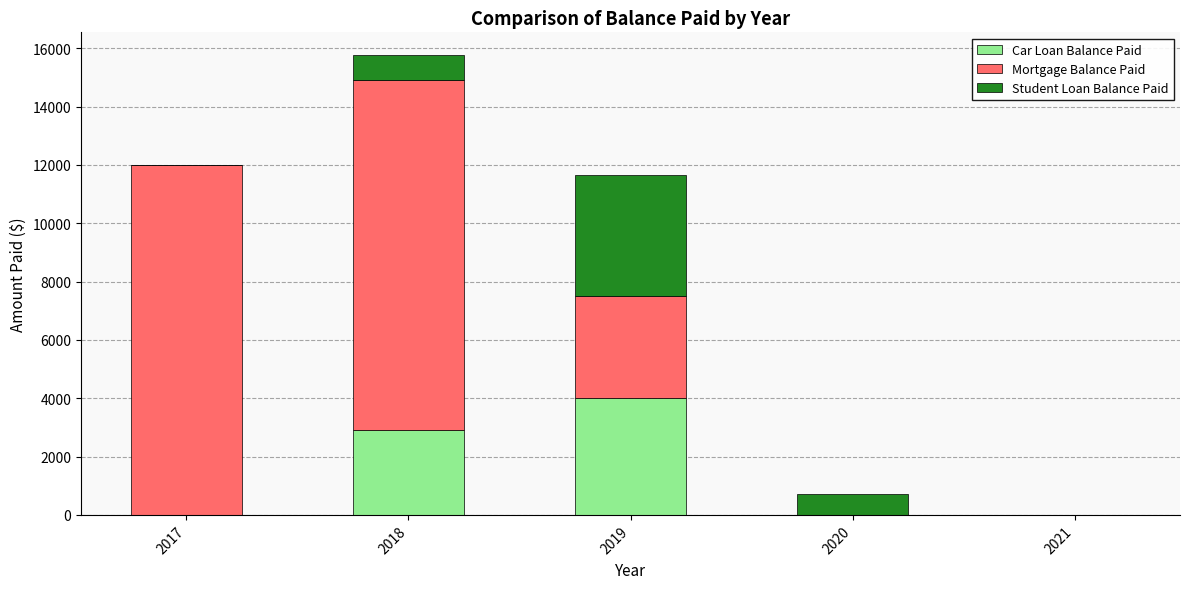

At which category is the sum across all series the highest?

2018